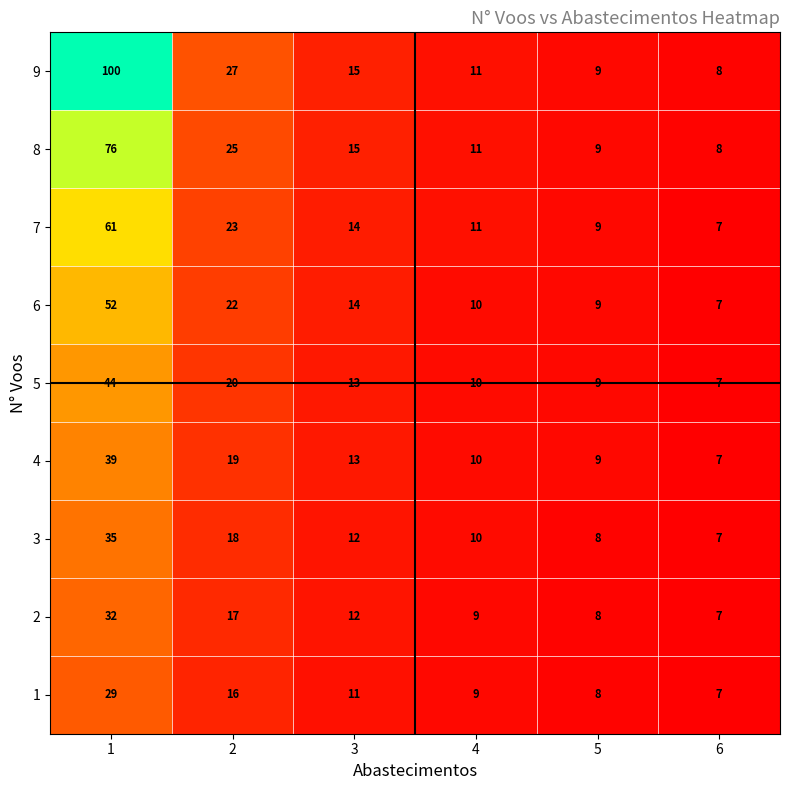

The value of 1 at 1 is 29. True or false?

True